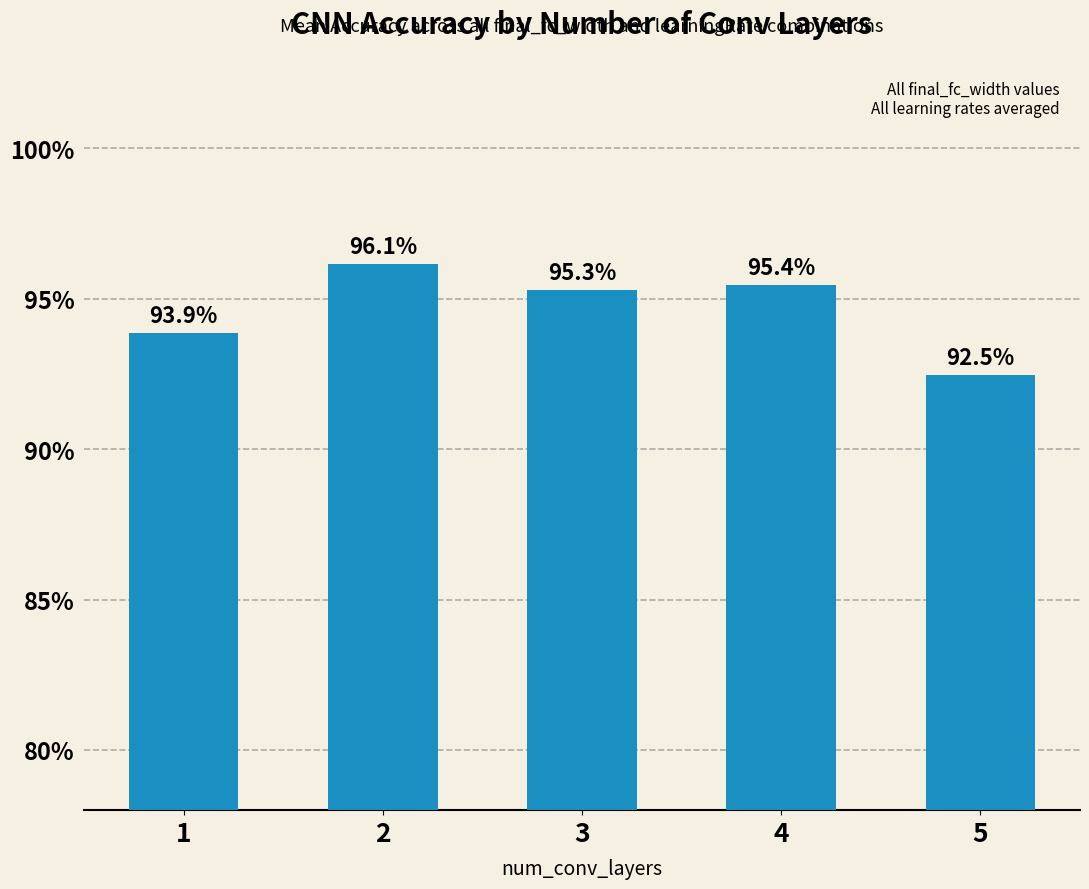

Reading left to right, list all the values displayed in this chart.

0.9	1.0	1.0	1.0	0.9